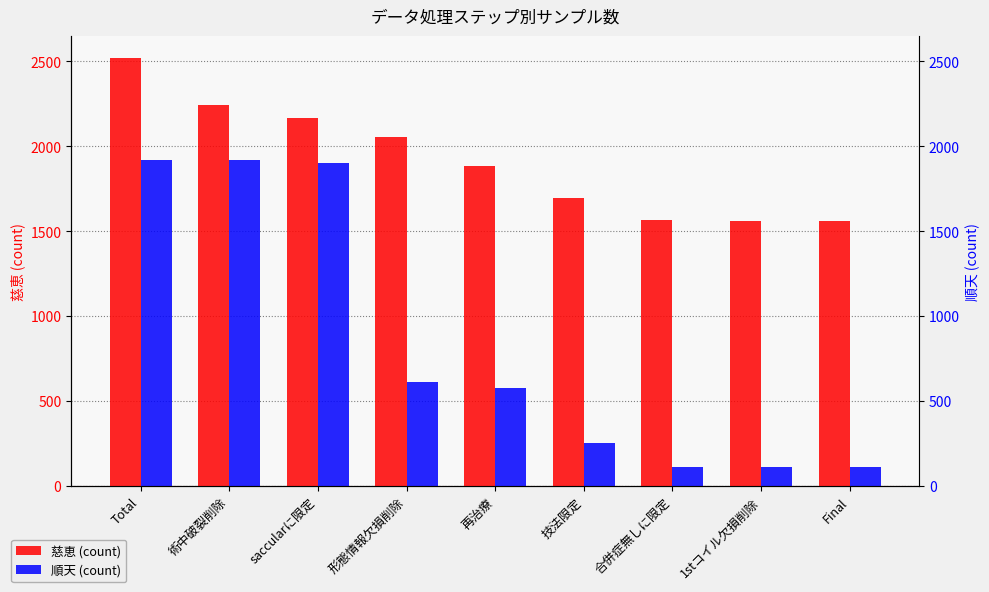

Read the 慈恵 value at 合併症無しに限定, to the nearest 100.

1600